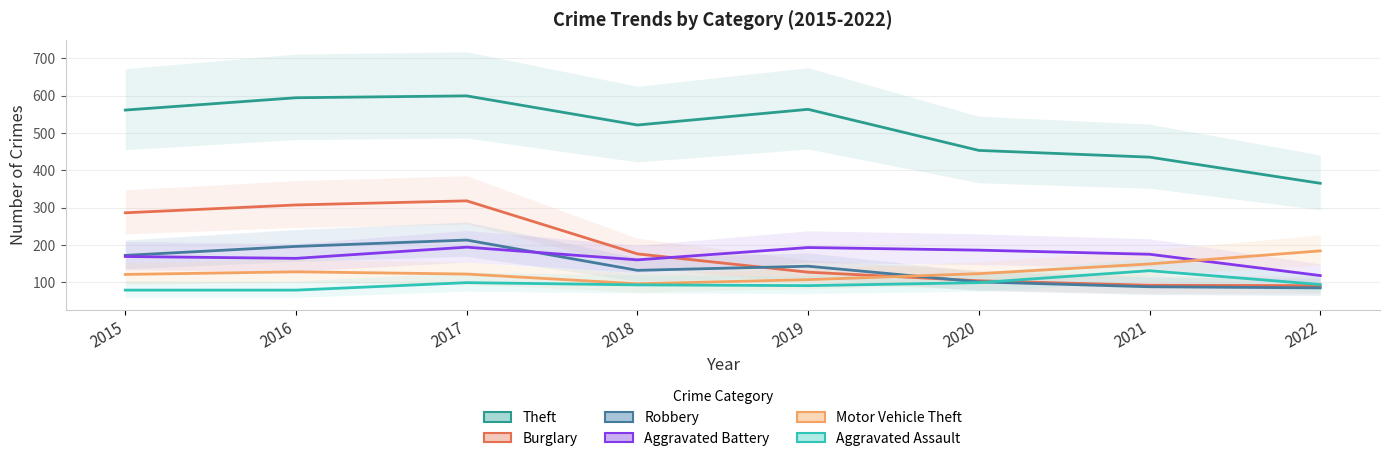

What is the value of the Robbery point at the 6th from the left?

101